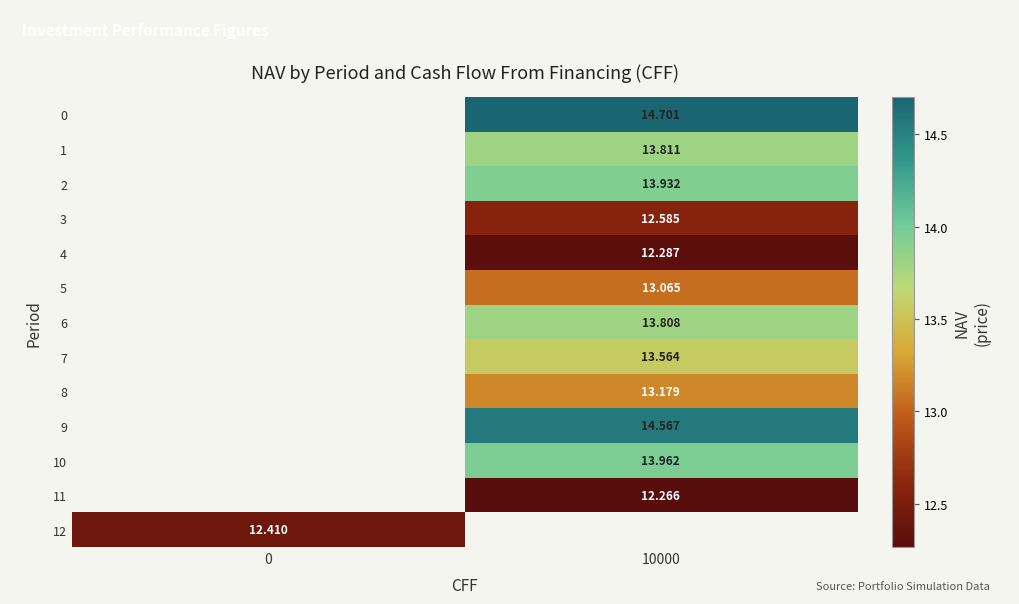

How many series are shown in this chart?

13